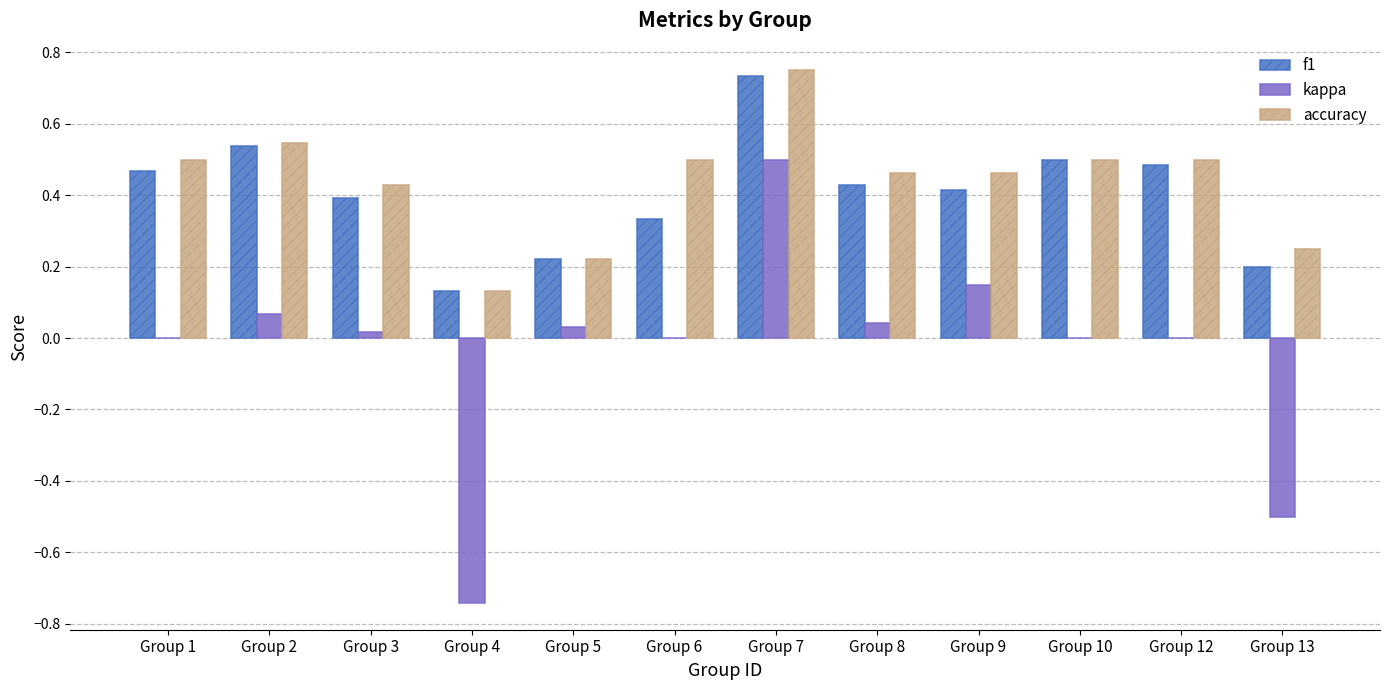

At which label does accuracy reach its peak?

Group 7